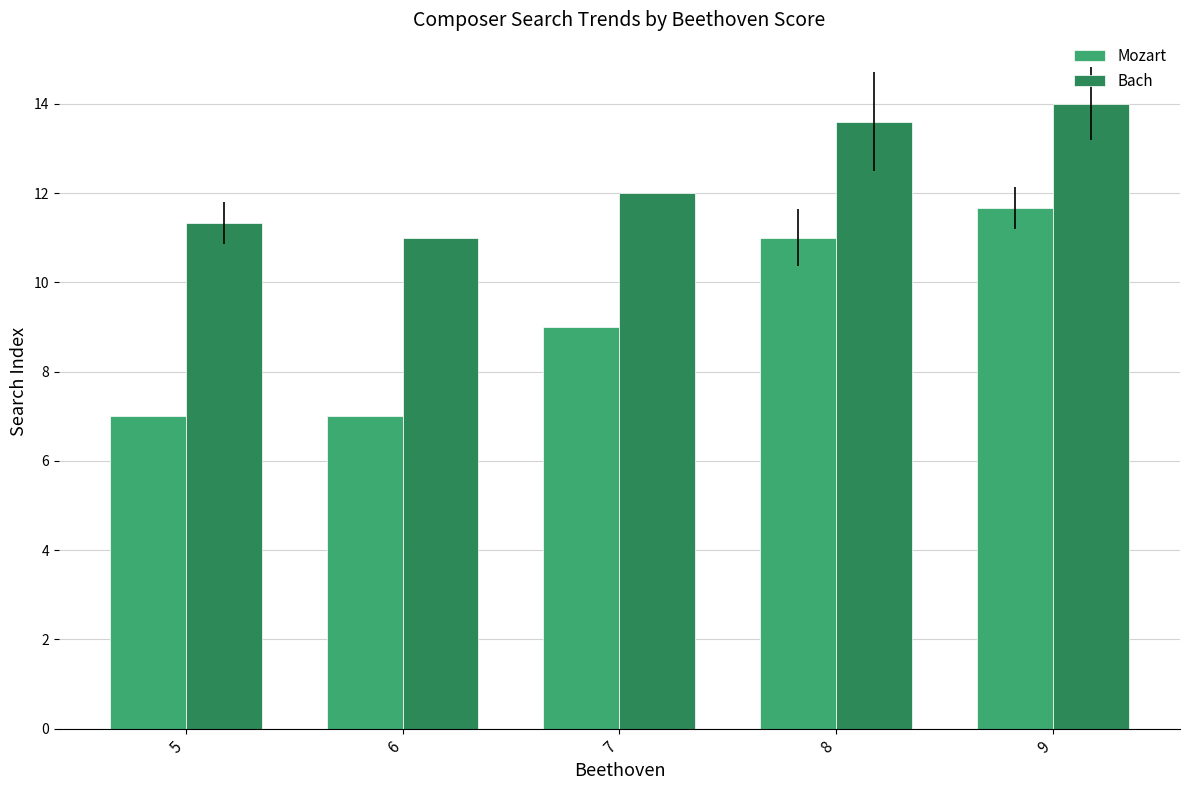

What is the value of the Bach bar at the 3rd from the left?

12.0